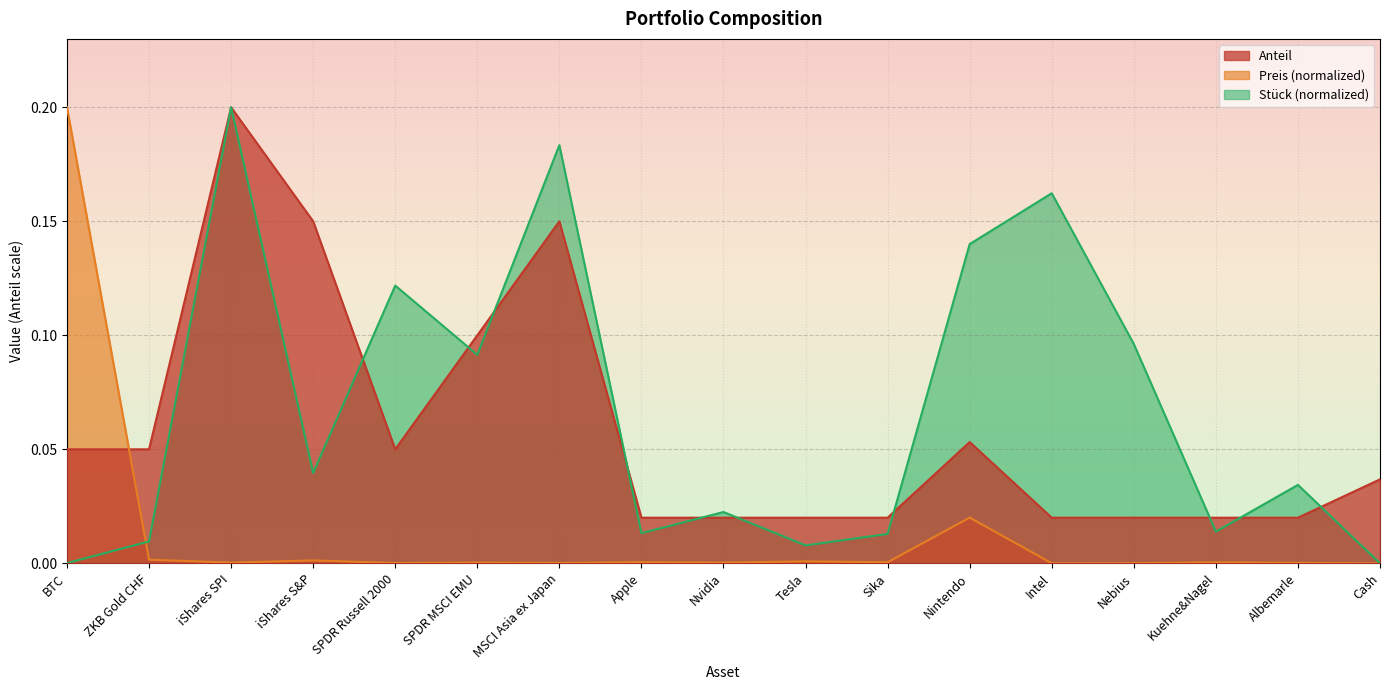

True or false: Stueck and Preis intersect in this chart.

True